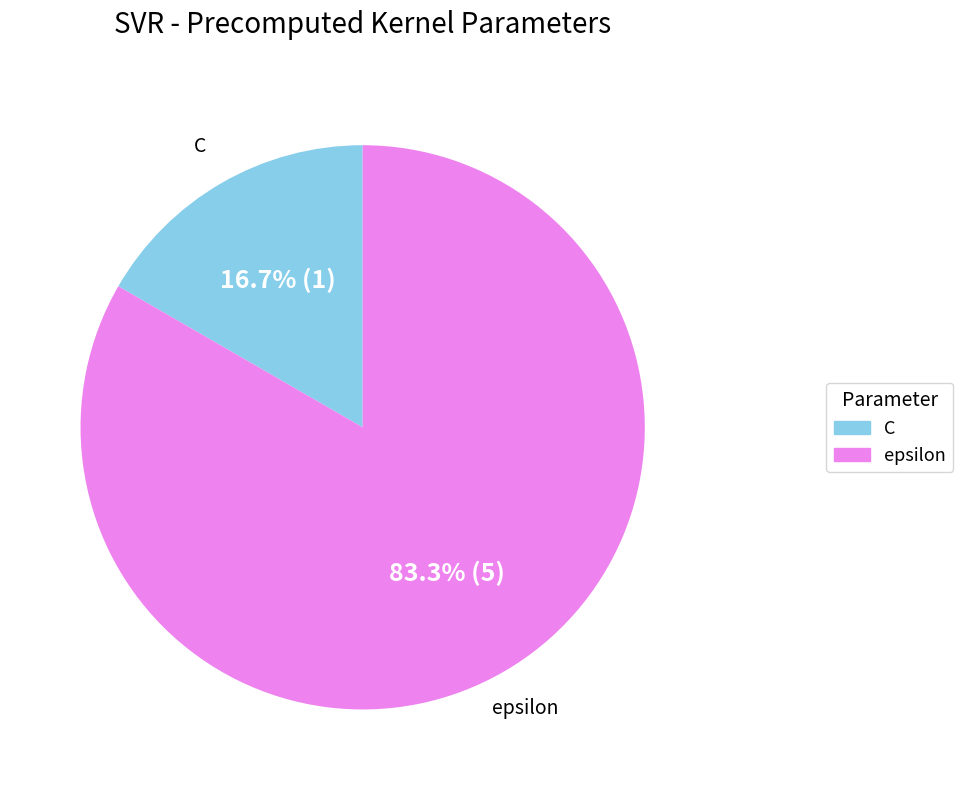

Which category has the biggest portion of the pie?

epsilon